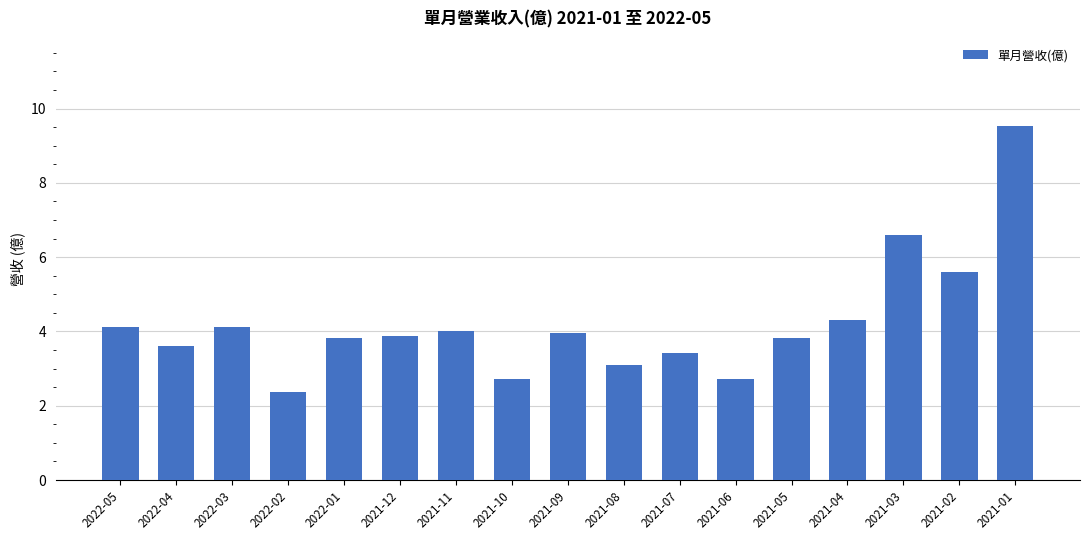

What is the maximum value shown in the chart?

9.5